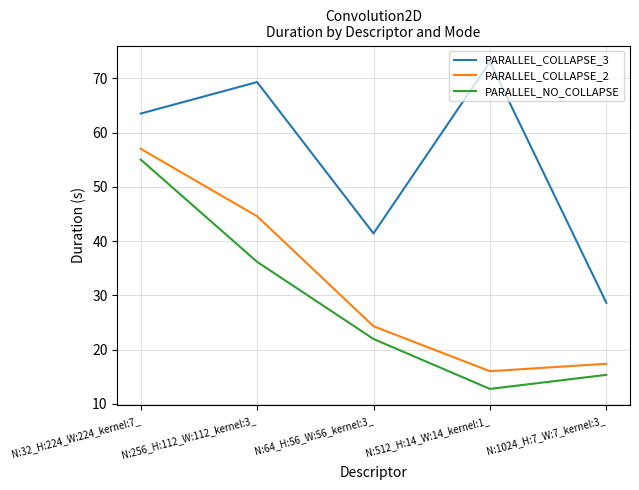

Which series changed the most between N:32_H:224_W:224_kernel:7_ and N:1024_H:7_W:7_kernel:3_?

PARALLEL_NO_COLLAPSE